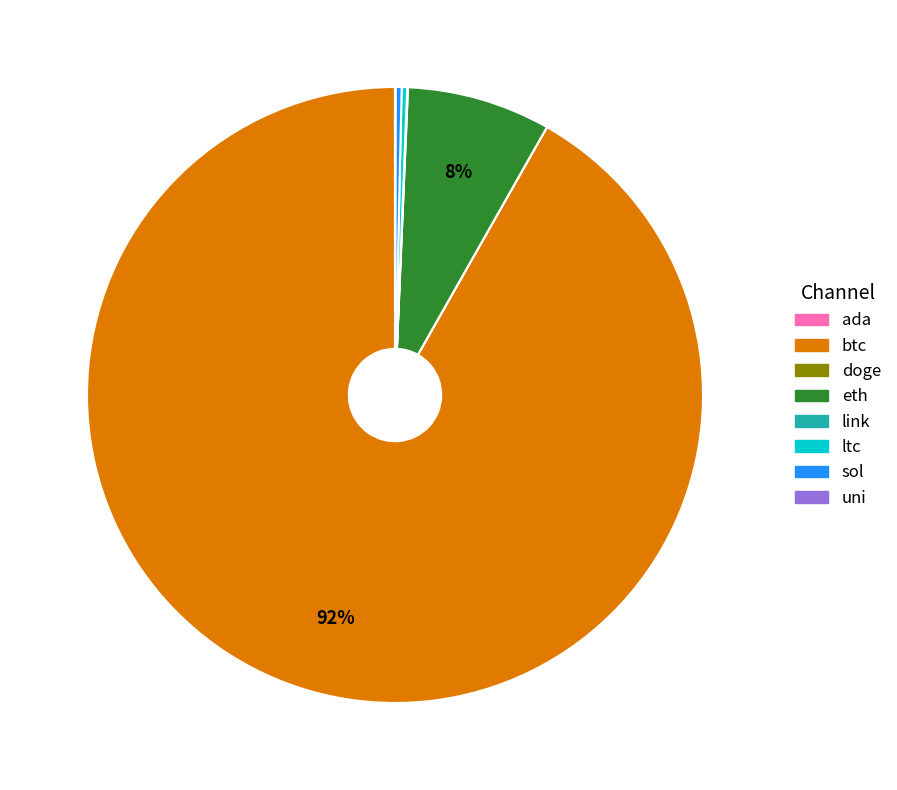

Does btc account for over 50% of the chart?

Yes